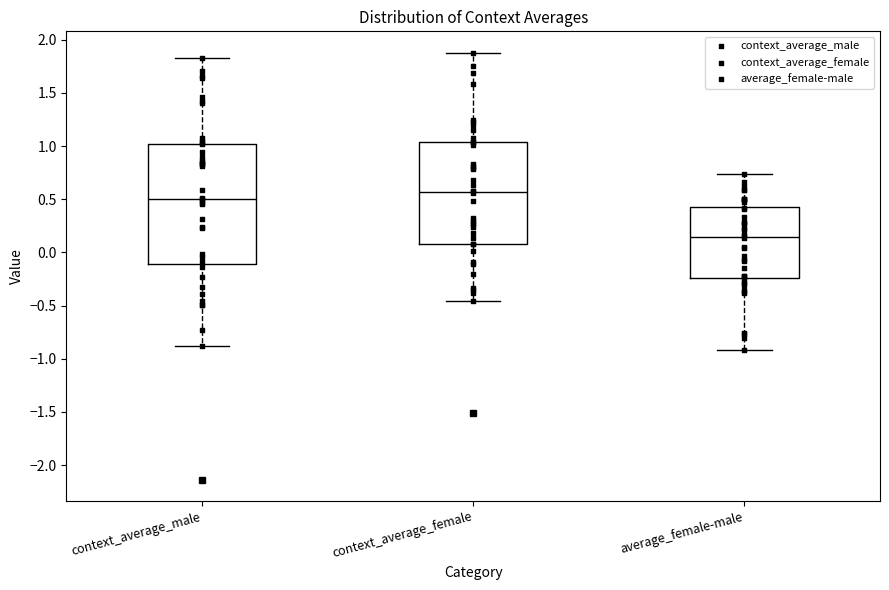

Reading left to right, read every box against the y-axis: the position of its median line, the range the box covers, and the ends of its whiskers. The values are not printed on the chart, so give them approximately, as read against the axis.

context_average_male: median 0.50, box -0.10 to 1.00, whiskers -0.90 to 1.85
context_average_female: median 0.55, box 0.10 to 1.05, whiskers -0.45 to 1.90
average_female-male: median 0.15, box -0.25 to 0.45, whiskers -0.90 to 0.75